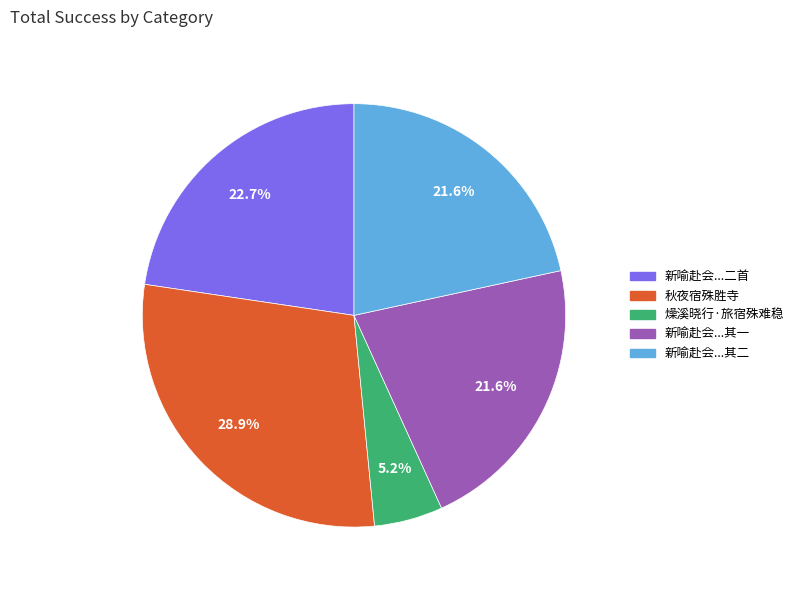

What is the ratio of the value at 秋夜宿殊胜寺 to the value at 新喻赴会...二首?

1.3